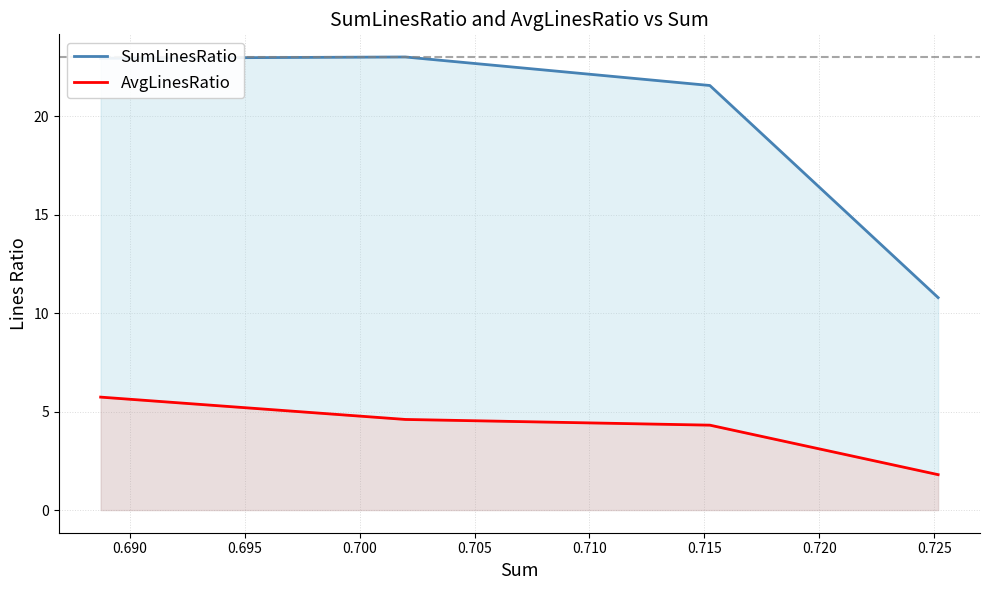

Does the chart have visible grid lines?

Yes